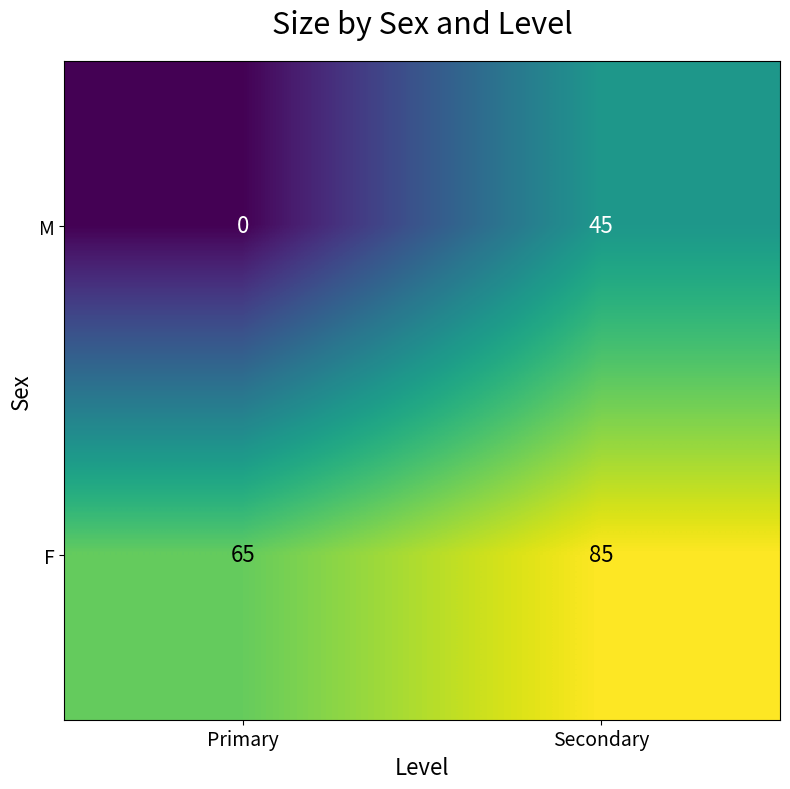

List the series in order of their peak value, lowest first.

M, F